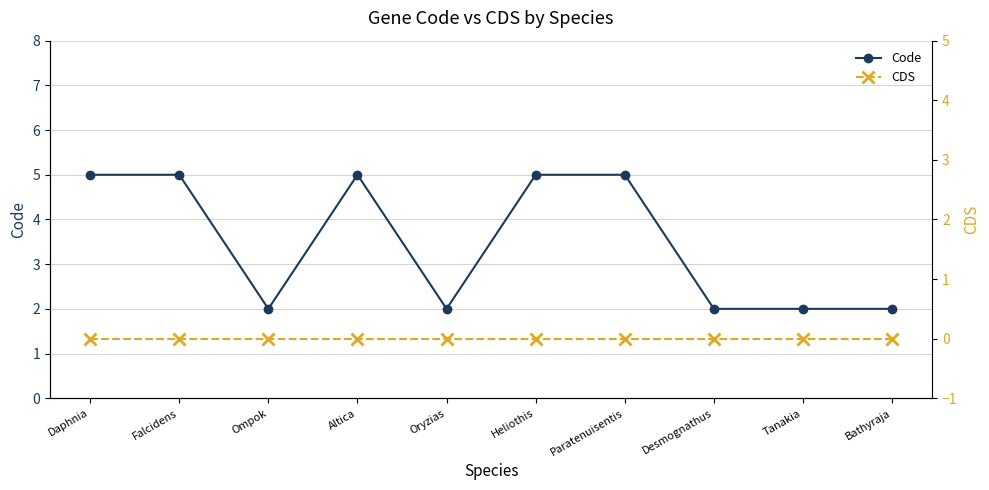

True or false: CDS and Code cross at least once.

False